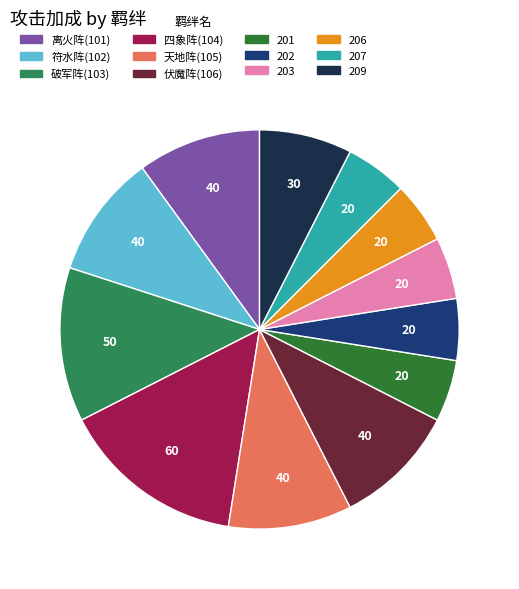

What is the total percentage of 伏魔阵(106) and 201?

15.0%